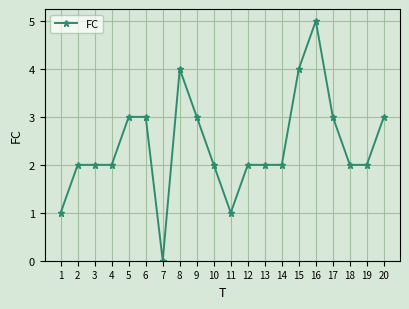

What is the average value?

2